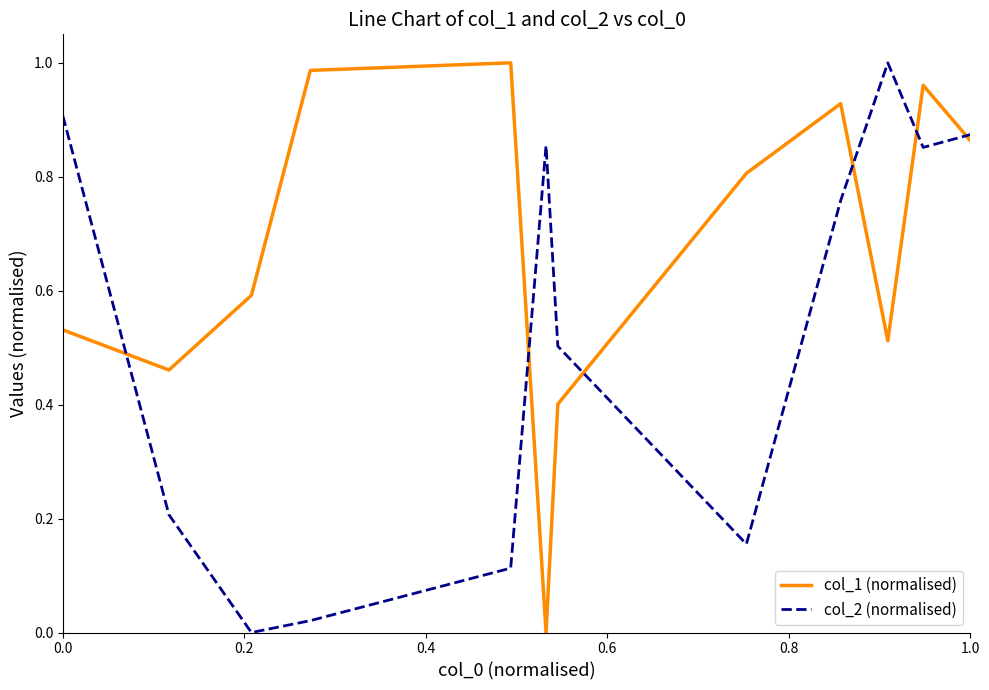

Which series has the largest total across all categories?

col_1 (normalised)